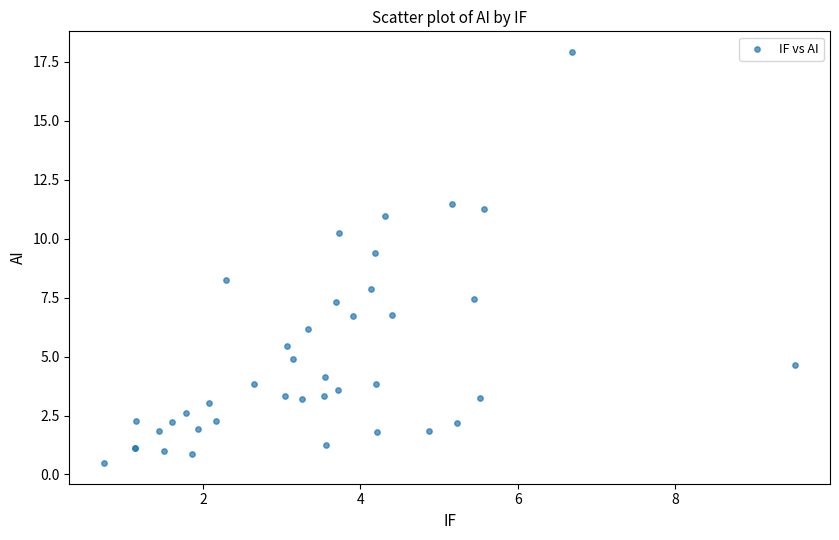

What Y value in the scatter plot is closest to 9?

9.4